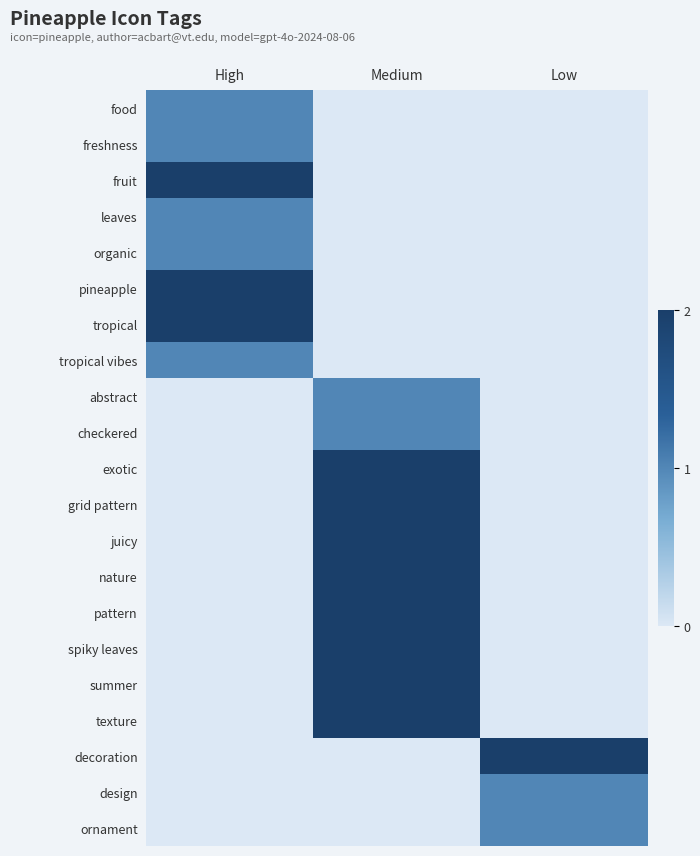

What is the spread (max minus min) of values at Low?

2